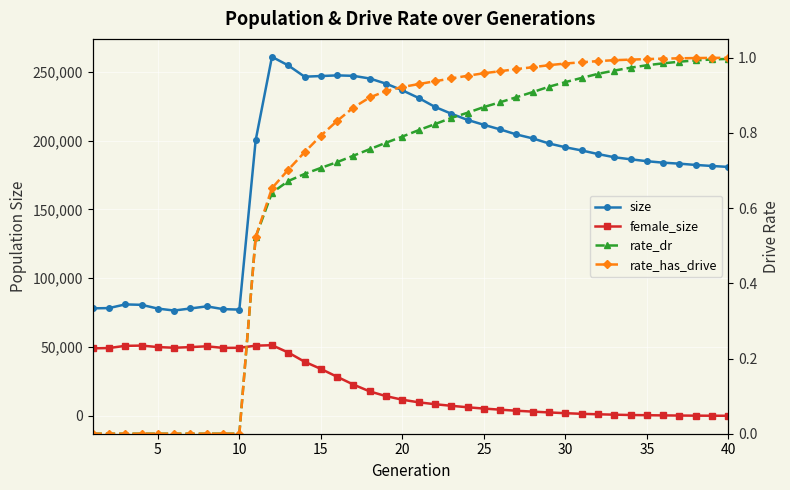

What are all the series names shown in the legend?

size, female_size, rate_dr, rate_has_drive